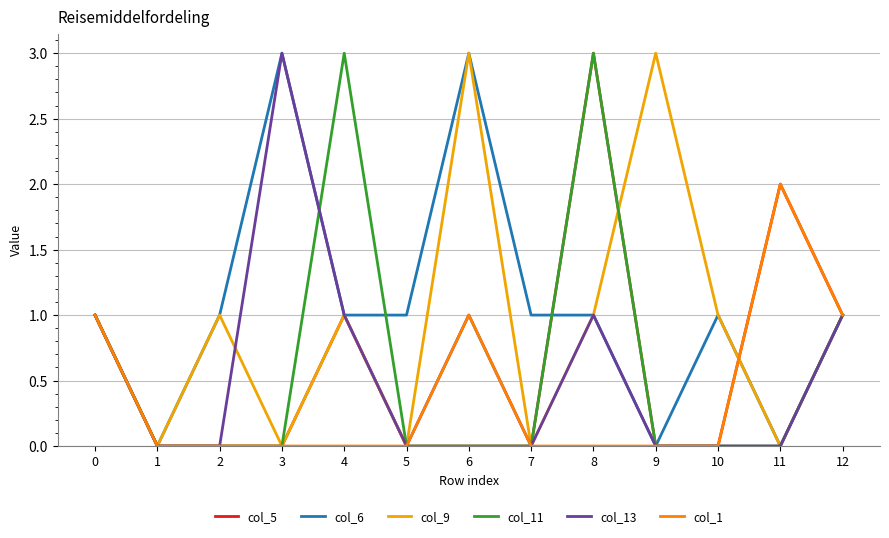

The col_11 series shows 1 at 10. True or false?

False